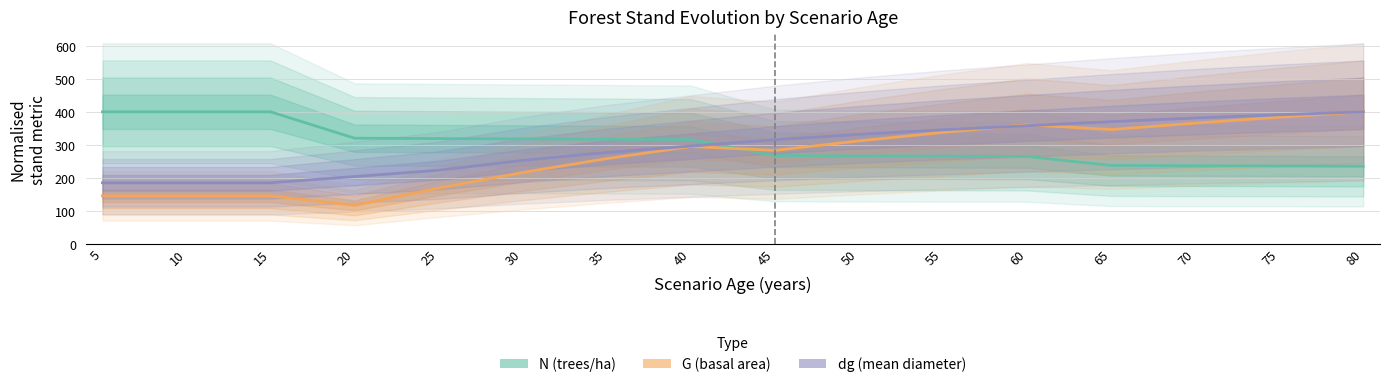

What is the approximate value of dg (mean diameter) at 60?

357.8